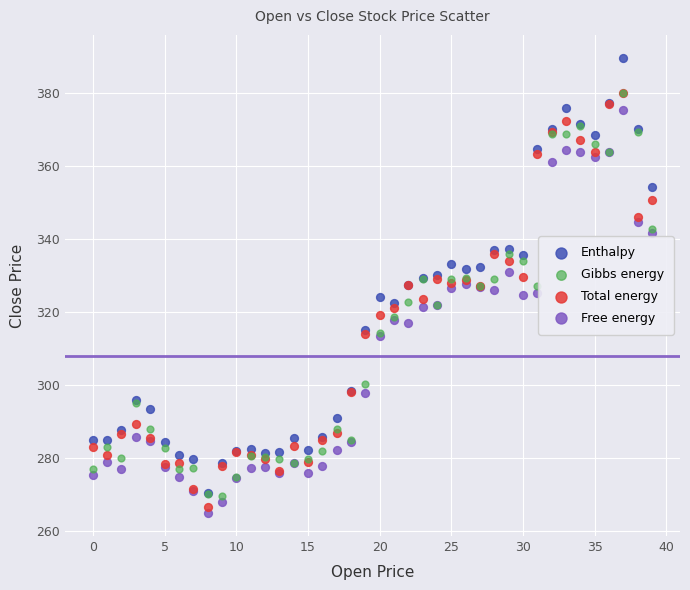

What are all the series names shown in the legend?

Enthalpy, Gibbs energy, Total energy, Free energy